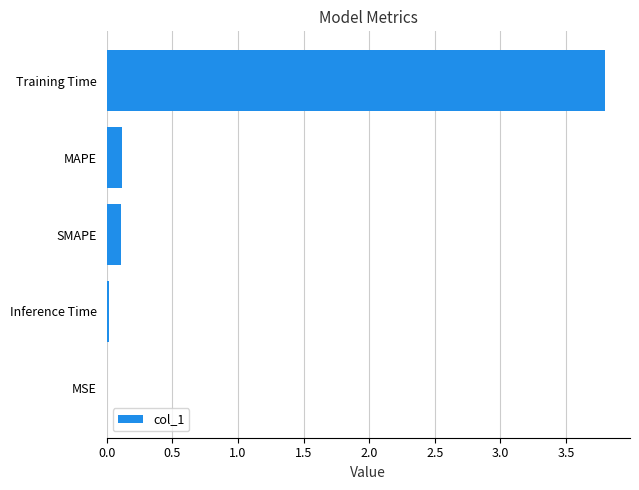

Between Inference Time and Training Time, which is larger?

Training Time